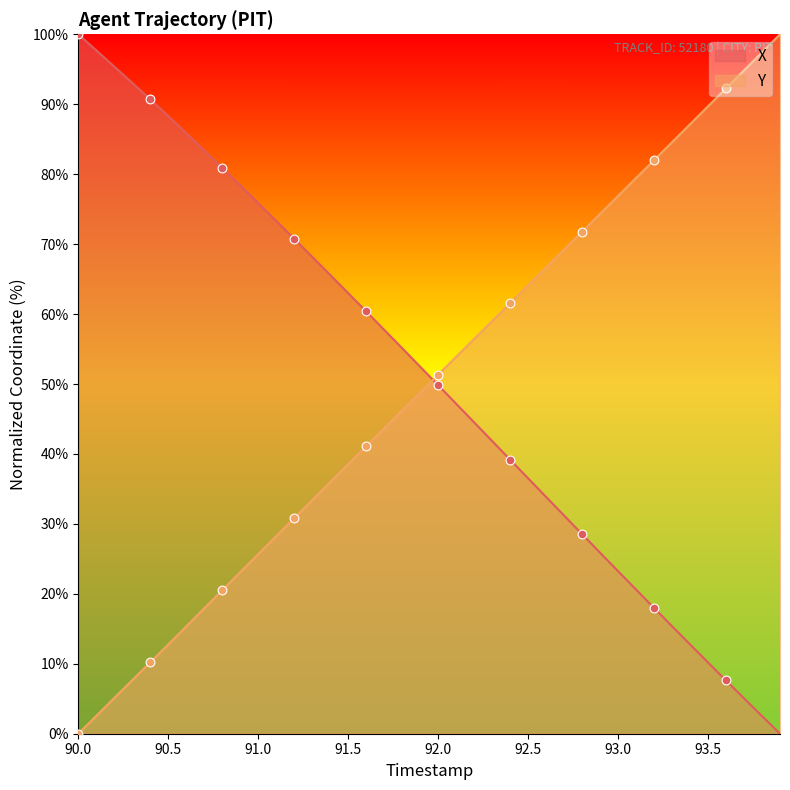

At how many categories does at least one series exceed 57?

35